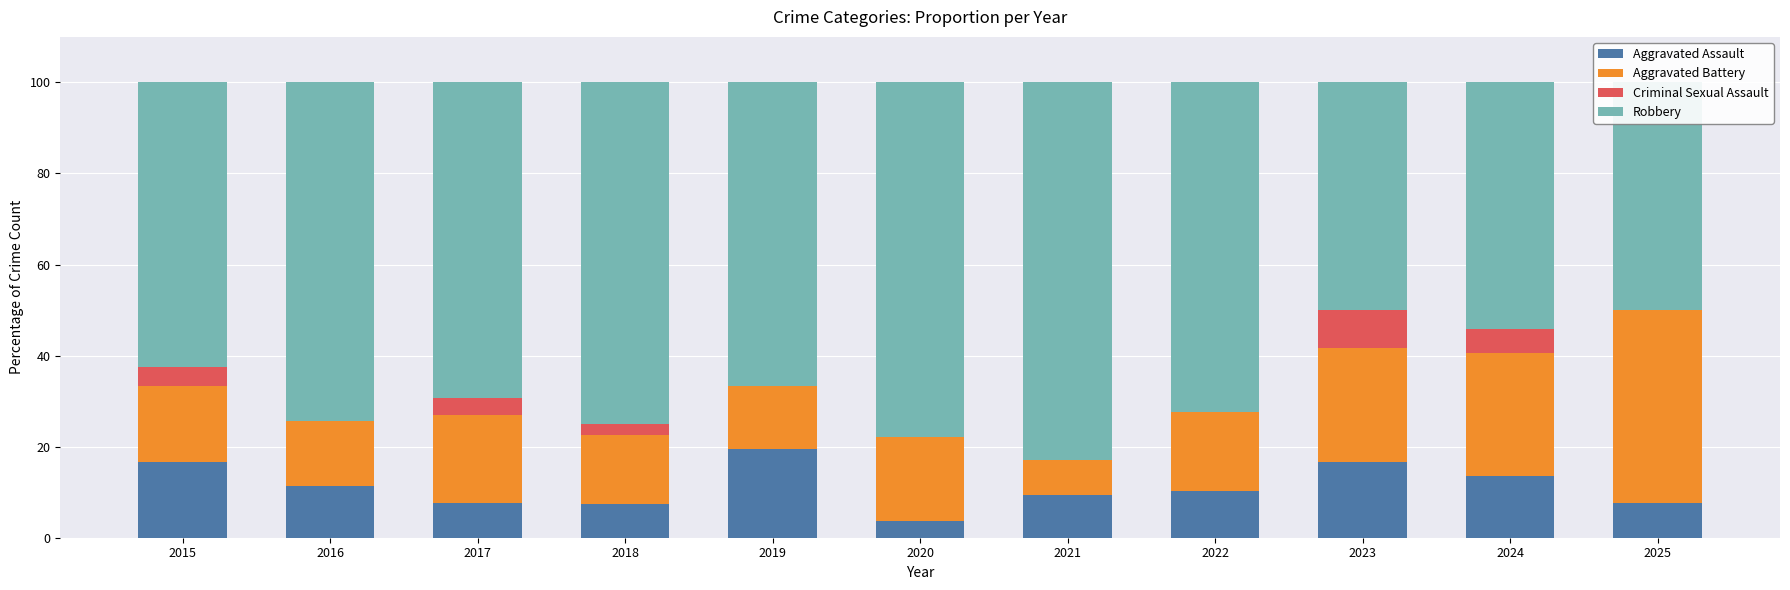

What is the highest value of the Aggravated Battery series?

42.3